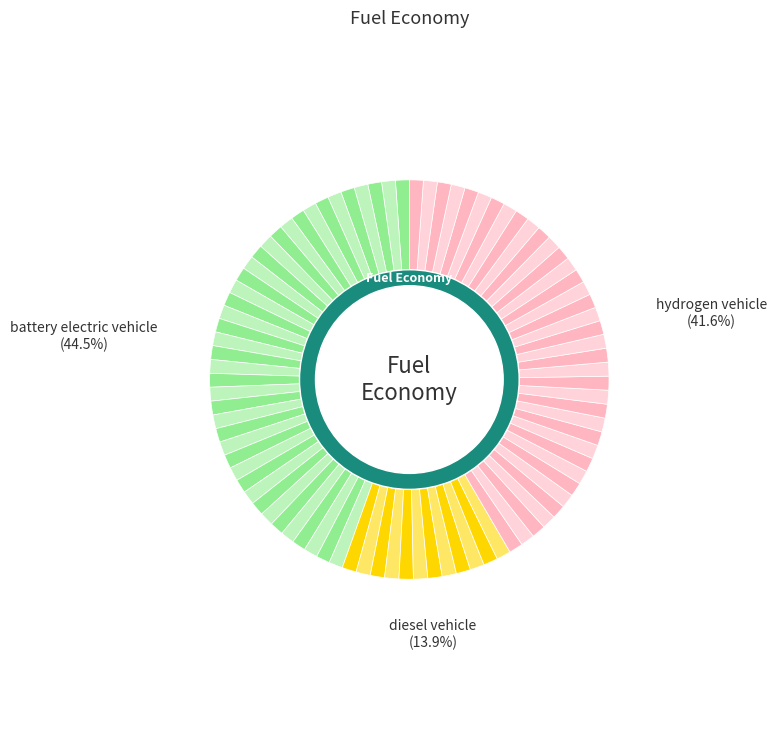

How many slices are in this pie chart?

3